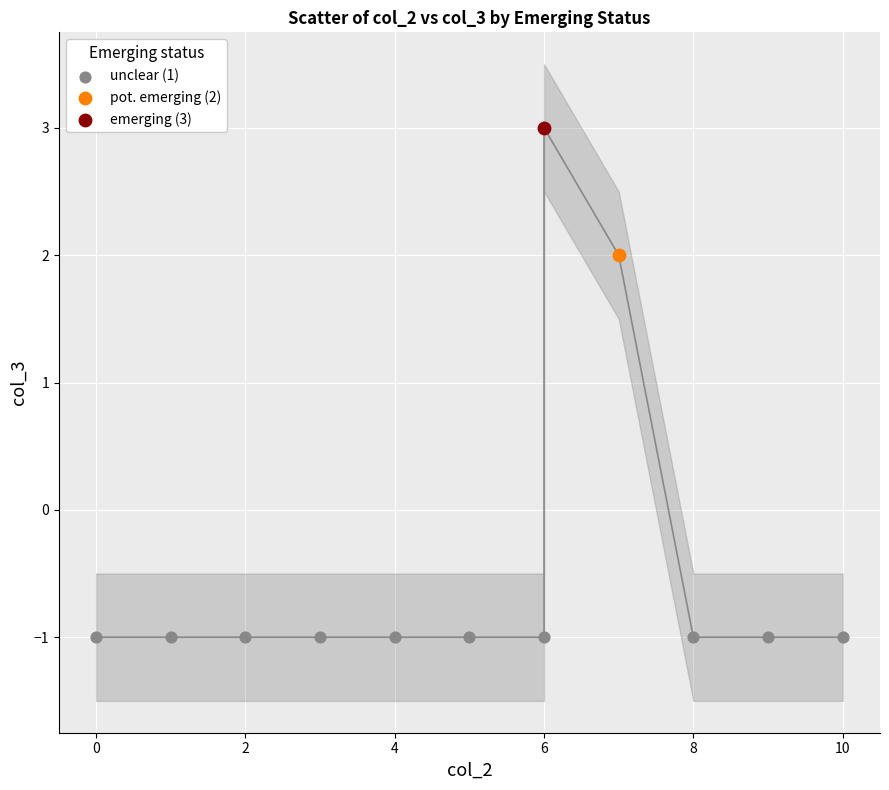

What are all the series names shown in the legend?

unclear (1), pot. emerging (2), emerging (3)